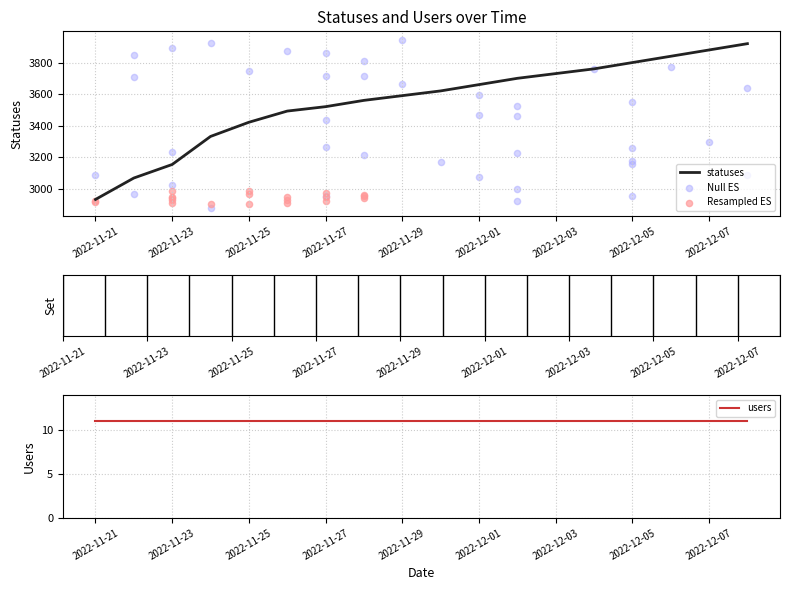

What is the ratio of the value at 2022-11-22 to the value at 2022-11-30?

0.8